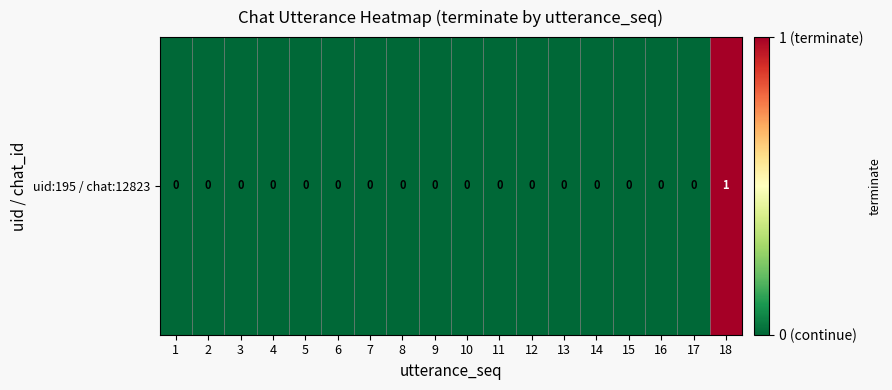

What is the difference between the maximum and minimum values?

1